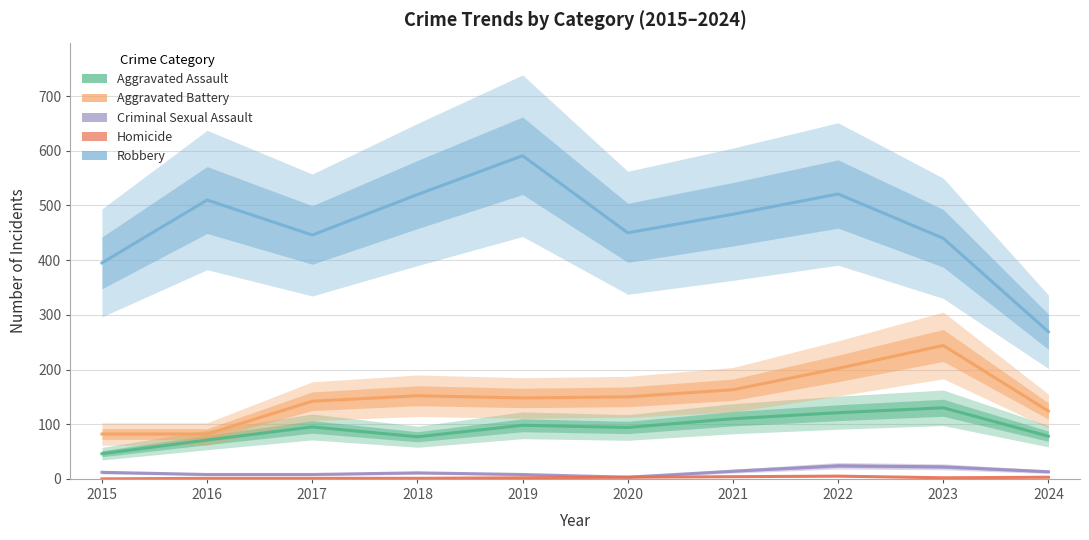

Reading left to right, extract all data points from this chart.

Aggravated Assault: 46	71	95	77	98	94	110	121	130	78
Aggravated Battery: 82	82	142	152	148	150	163	202	244	124
Criminal Sexual Assault: 12	8	8	11	8	3	14	24	22	13
Homicide: 0	1	1	1	2	3	4	5	2	3
Robbery: 395	510	446	520	591	450	484	521	440	269